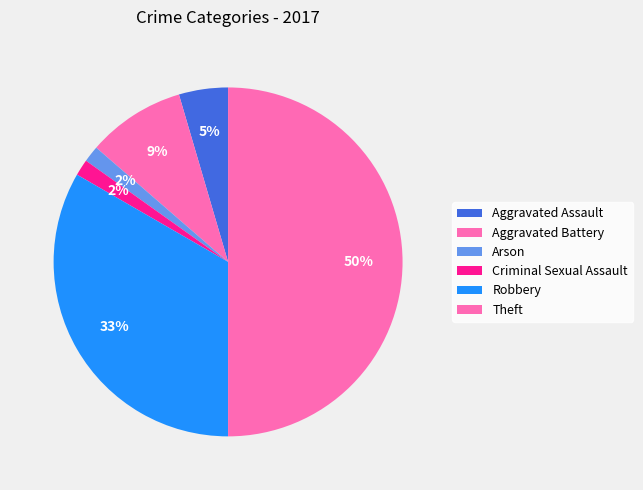

What percentage do Arson and Robbery together represent?

34.8%